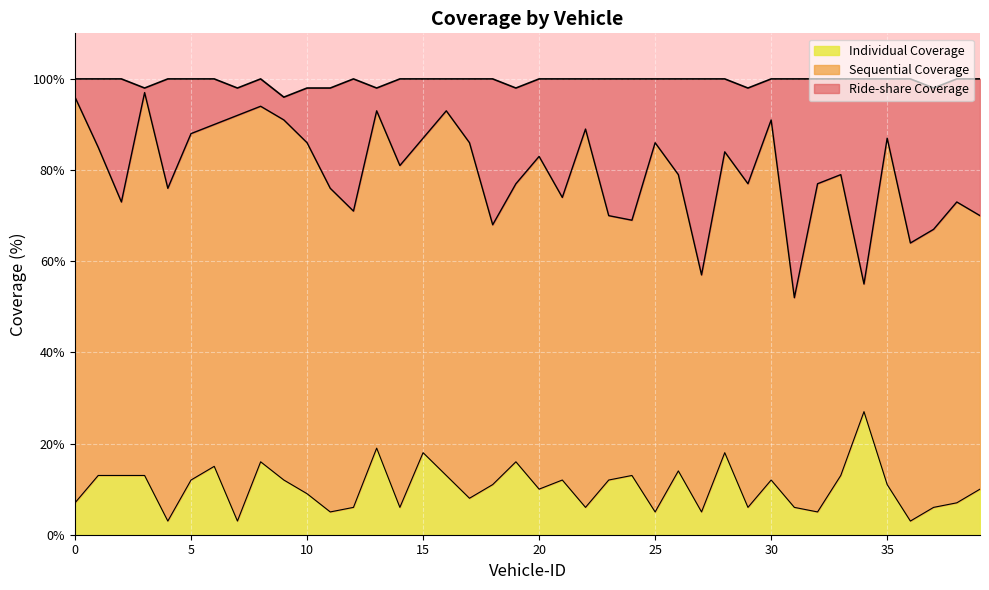

What is the minimum value for Individual Coverage?

3